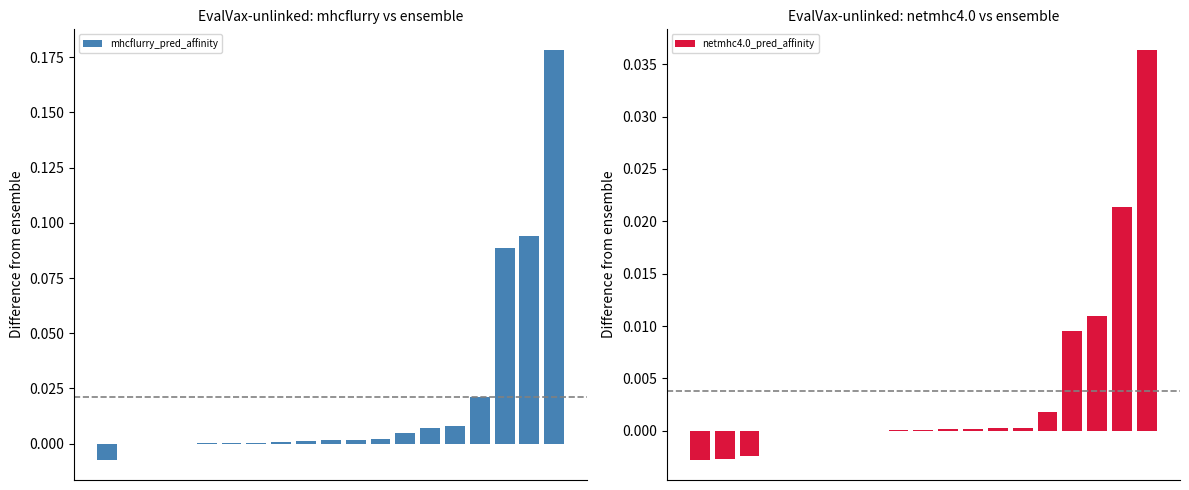

At which label does mhcflurry_pred_affinity first exceed 0?

1